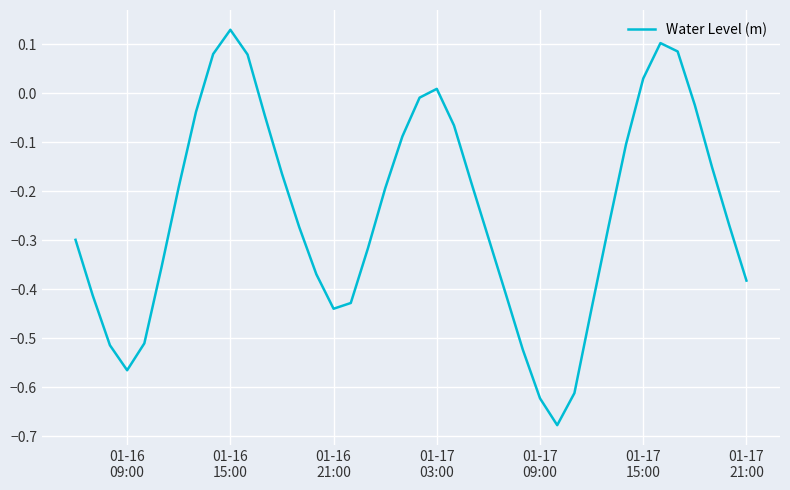

What is the difference between the maximum and minimum values?

0.8